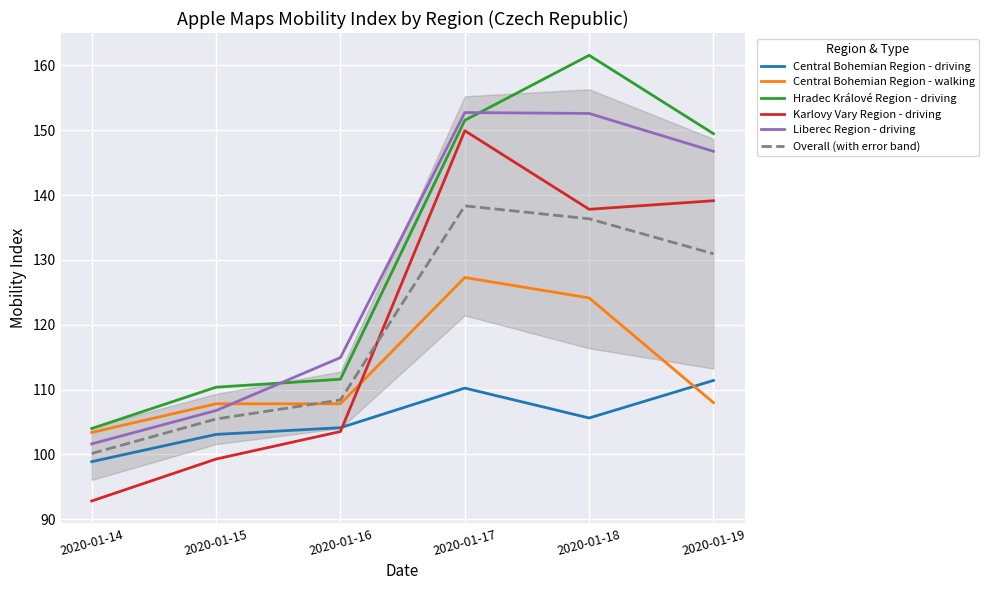

What is the difference between the maximum and minimum values in the Hradec Králové Region - driving series?

57.6